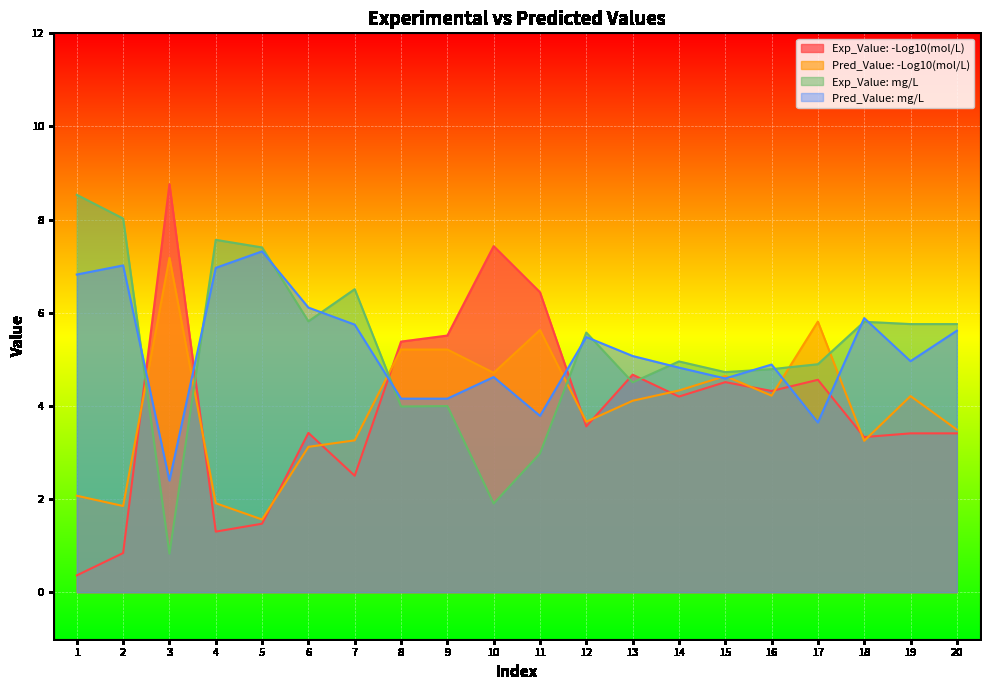

How many data points in Exp_Value: -Log10(mol/L) are less than 4?

10